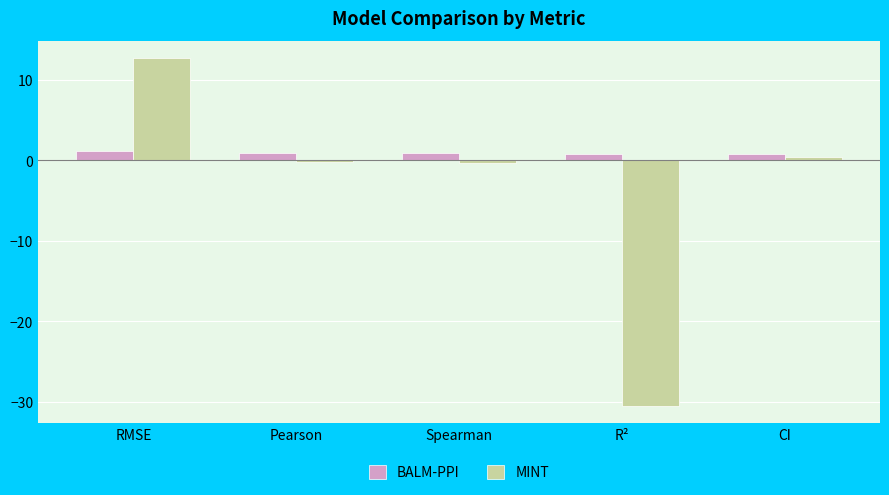

What is the maximum value for BALM-PPI?

1.1